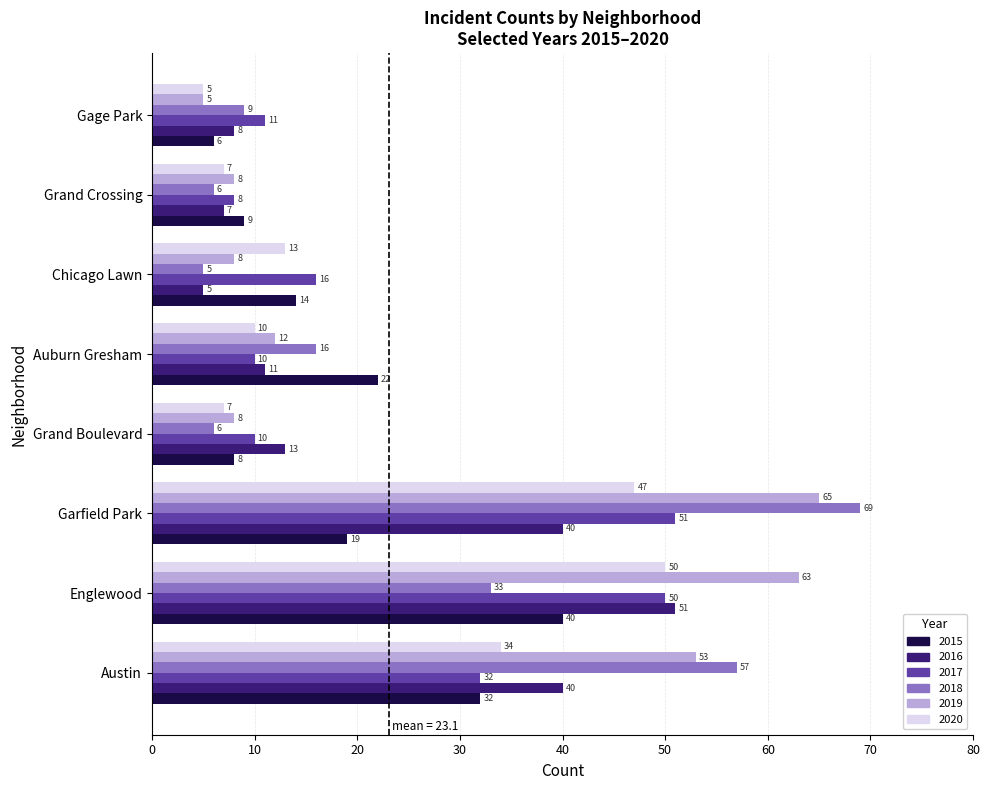

How many distinct data groups are displayed?

6